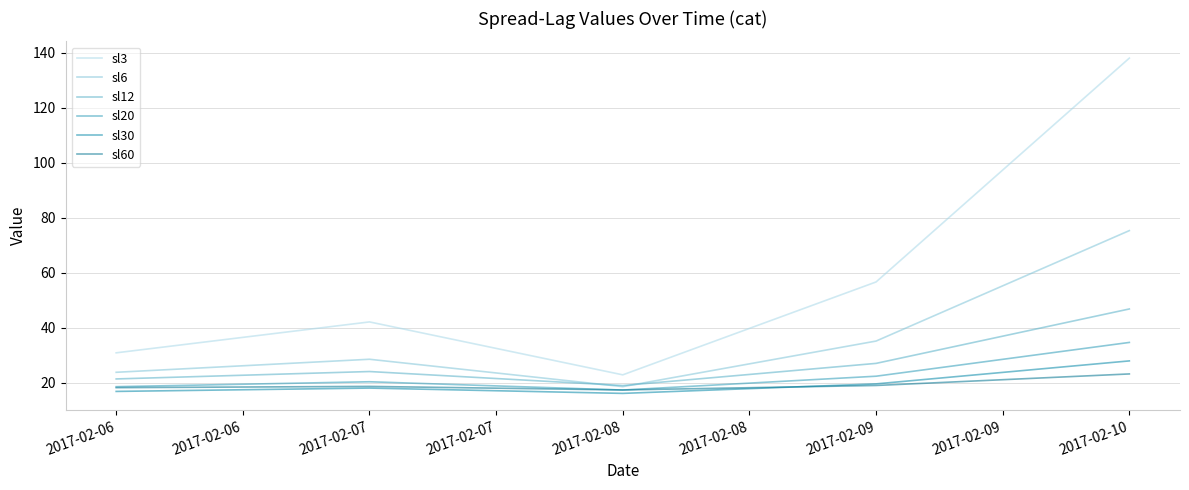

Reading left to right, extract all data points from this chart.

sl3: 30.9	42.2	22.9	56.7	138.0
sl6: 23.9	28.6	18.6	35.2	75.3
sl12: 21.4	24.1	19.1	27.1	46.9
sl20: 18.6	20.4	17.4	22.4	34.7
sl30: 16.9	18.1	16.2	19.7	28.0
sl60: 18.3	18.7	17.4	19.1	23.3